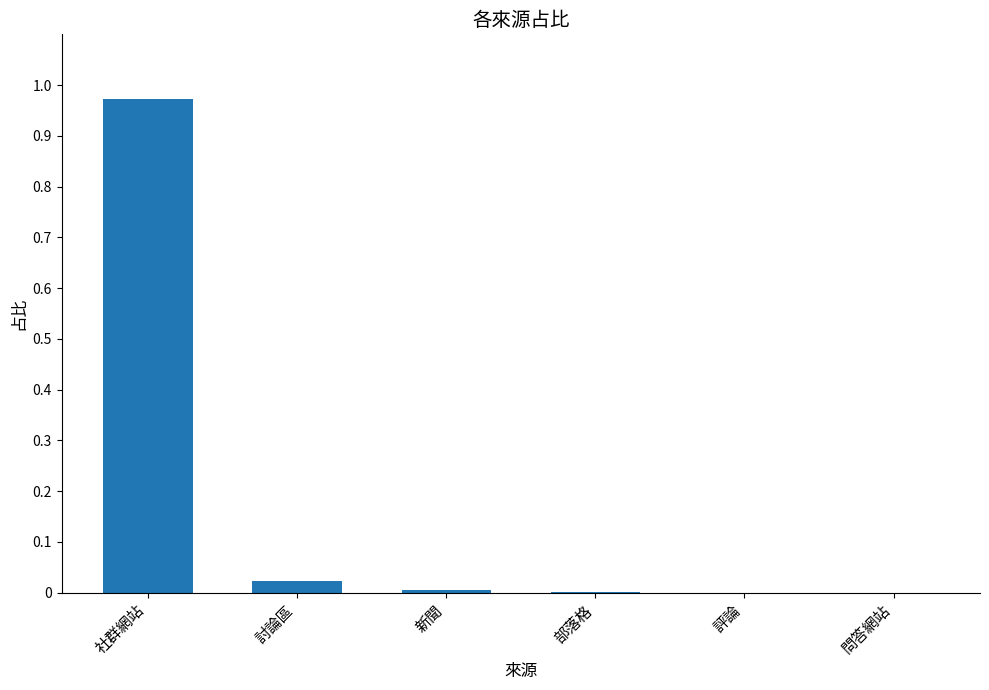

How many distinct data groups are displayed?

1